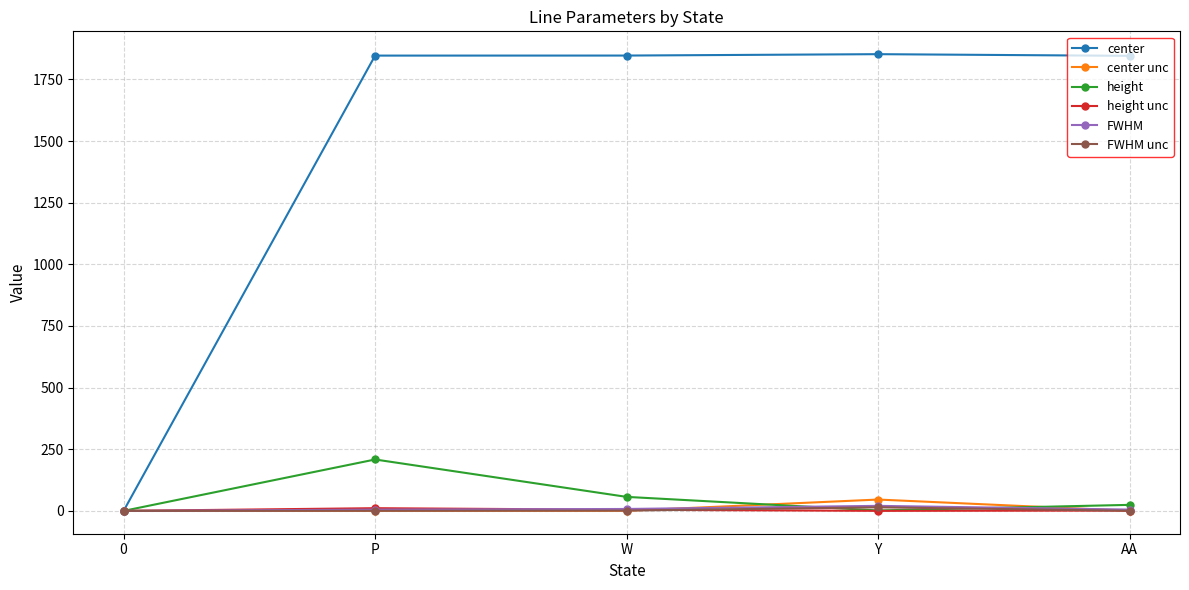

Between 0 and P, which series saw the biggest shift?

center